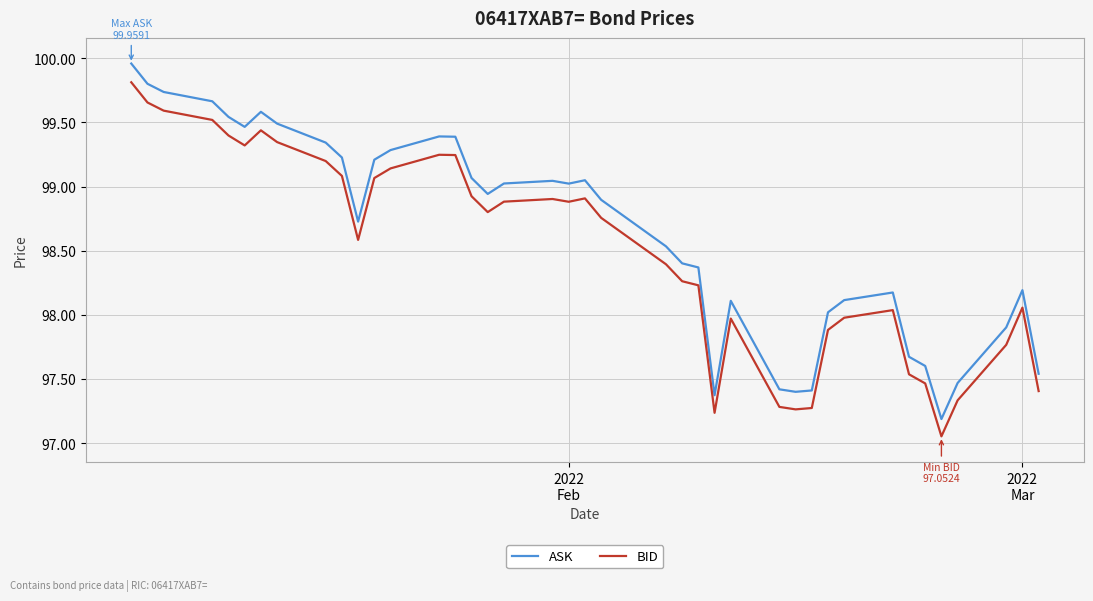

List the series in order of their overall mean, highest first.

ASK, BID